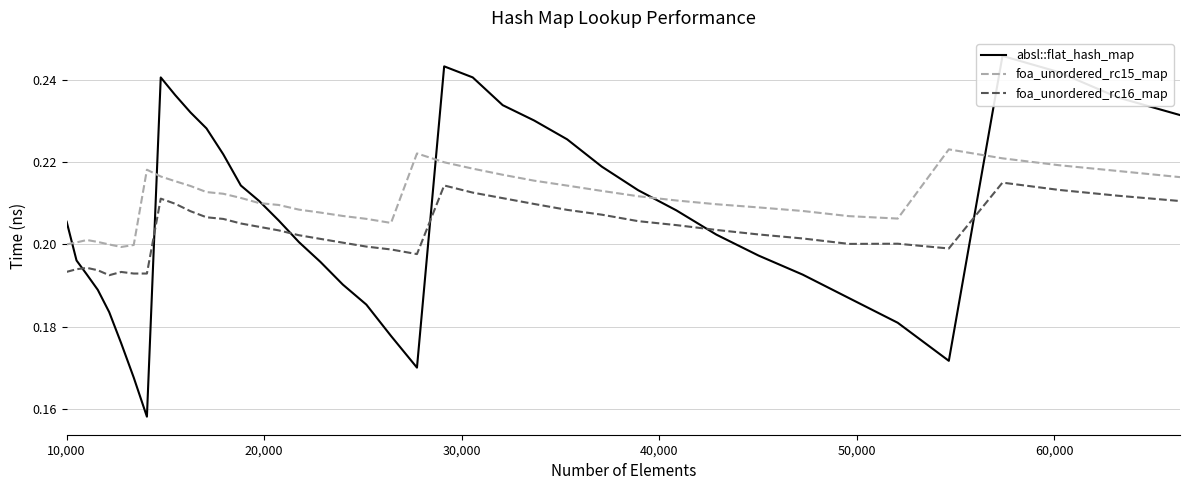

What is the sum of all foa_unordered_rc15_map values?

8.4